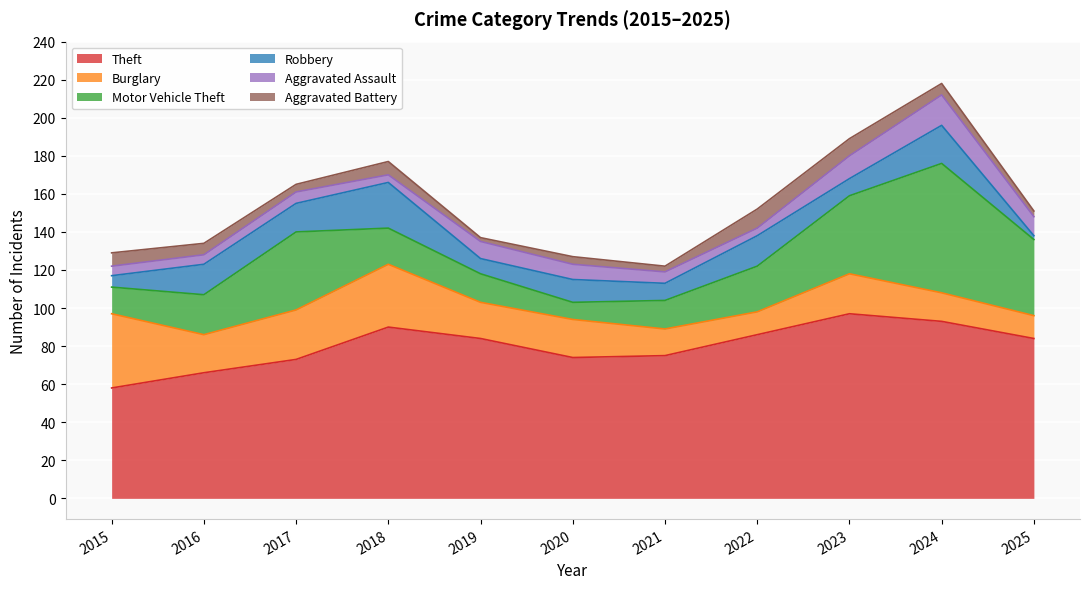

The Burglary series shows 20 at 2020. True or false?

True